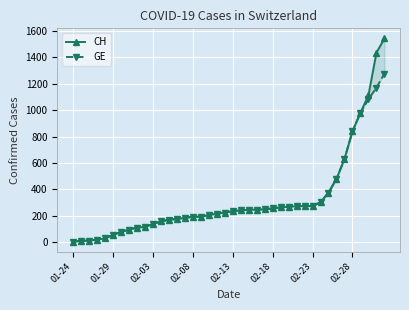

Rank the series at 02-23 from highest to lowest value.

CH, GE